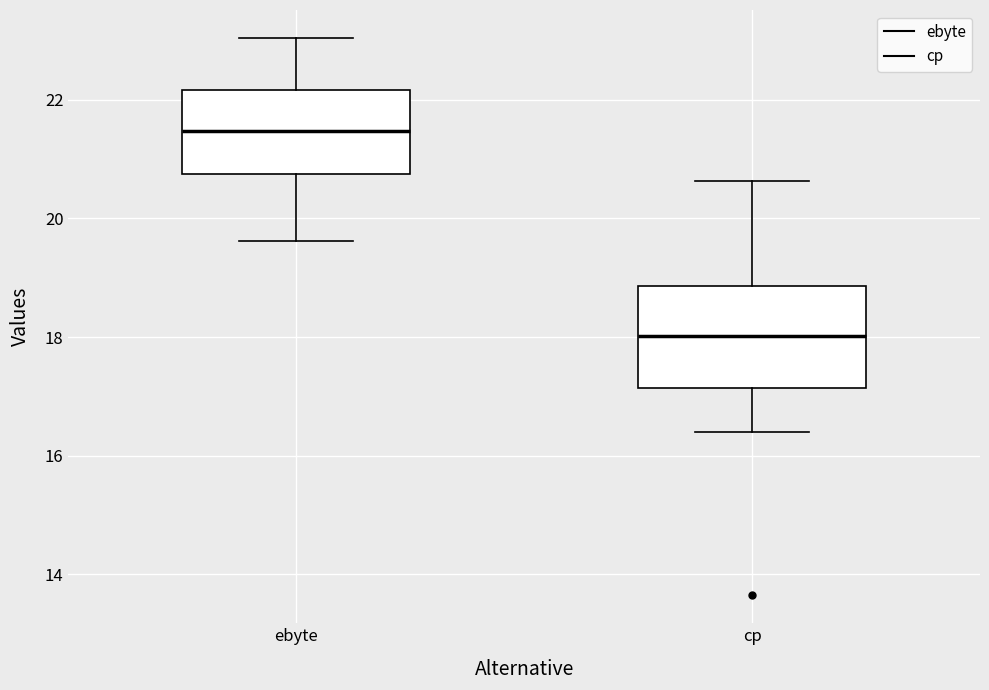

Which box's median line is the highest?

ebyte